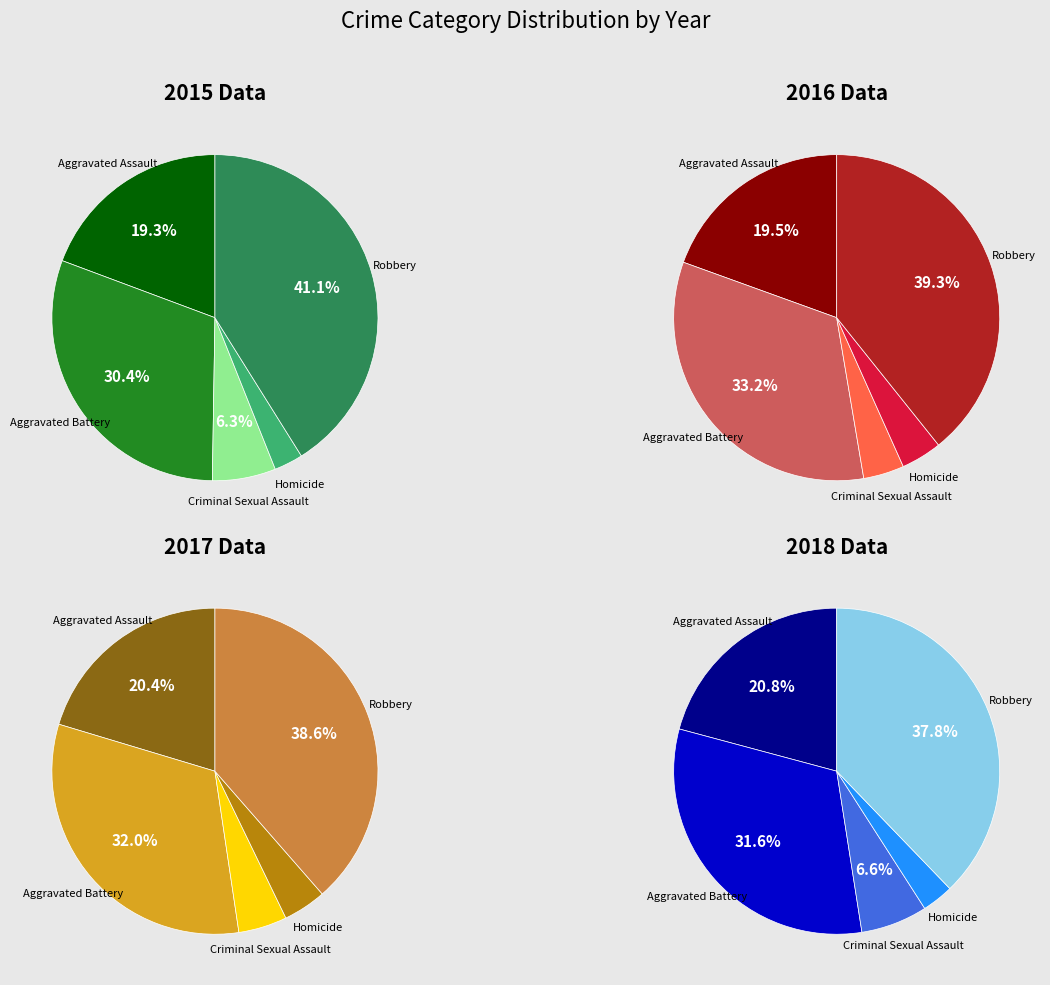

Does any single category account for the majority?

No